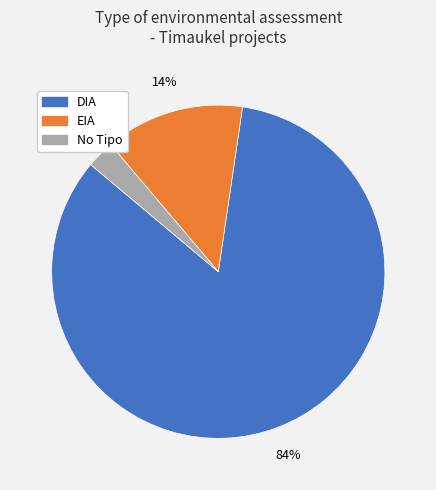

To the nearest percent, what is the average slice percentage?

33%